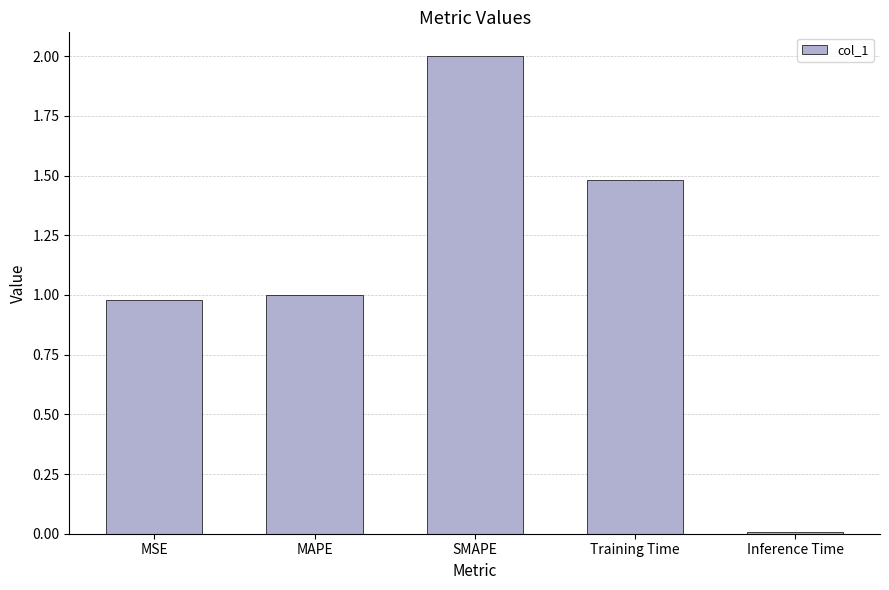

True or false: the data shows 1.0 at SMAPE.

False